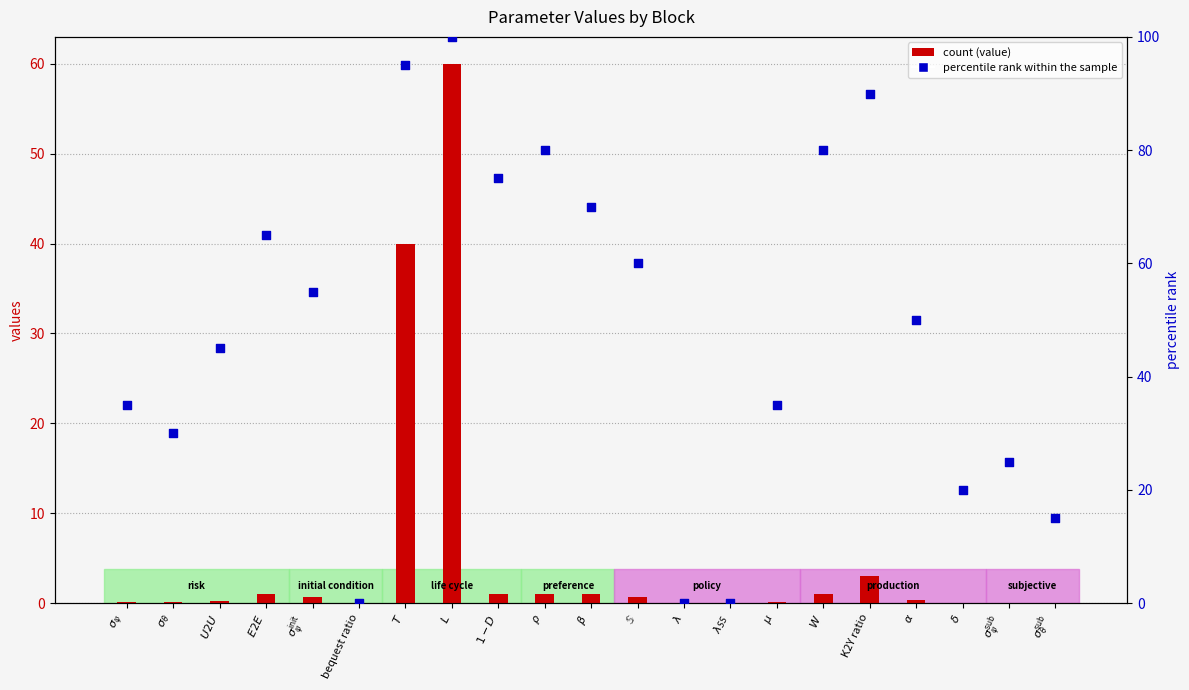

Between $W$ and $L$, which is larger?

$L$